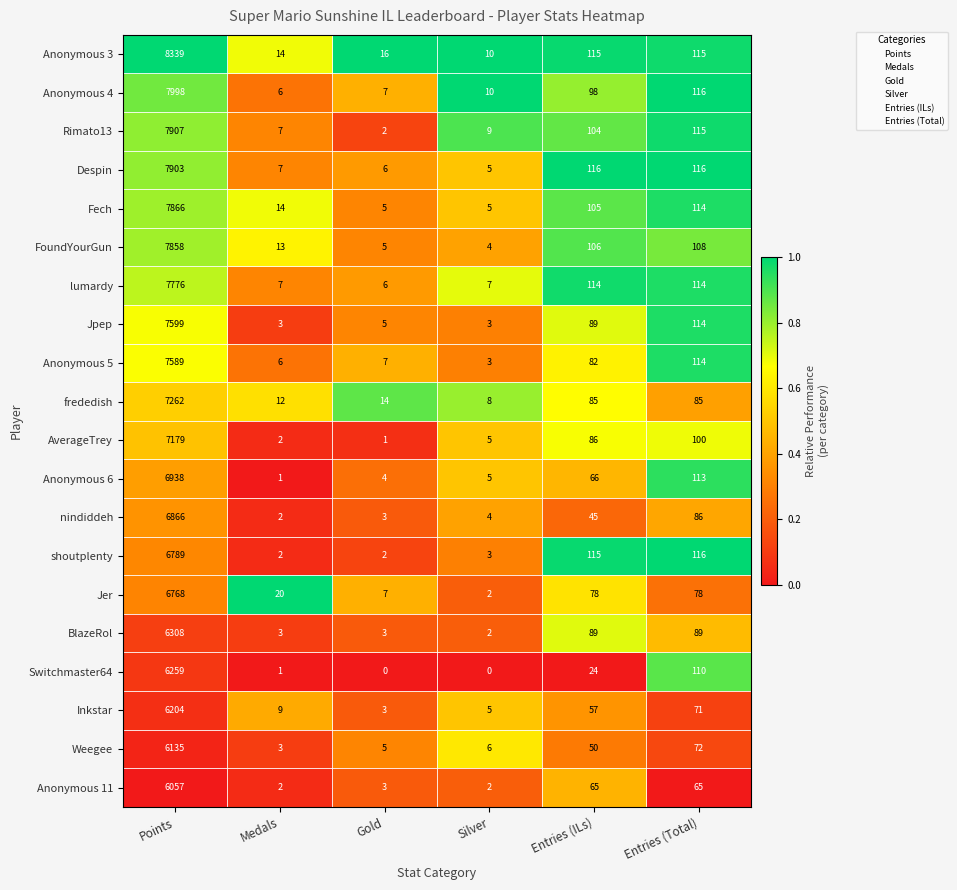

Between Silver and Entries (Total), which series saw the biggest shift?

shoutplenty